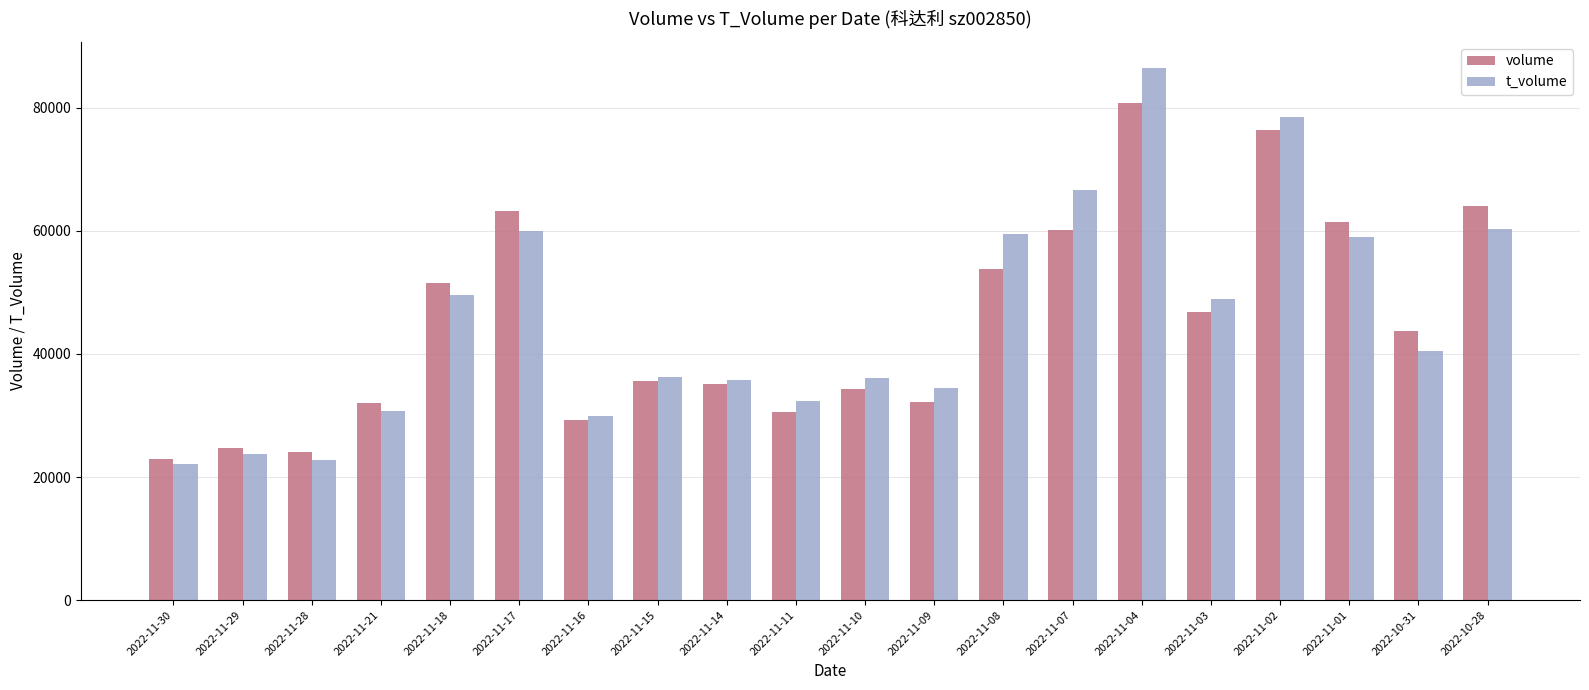

What is the spread (max minus min) of values at 2022-11-07?

6614